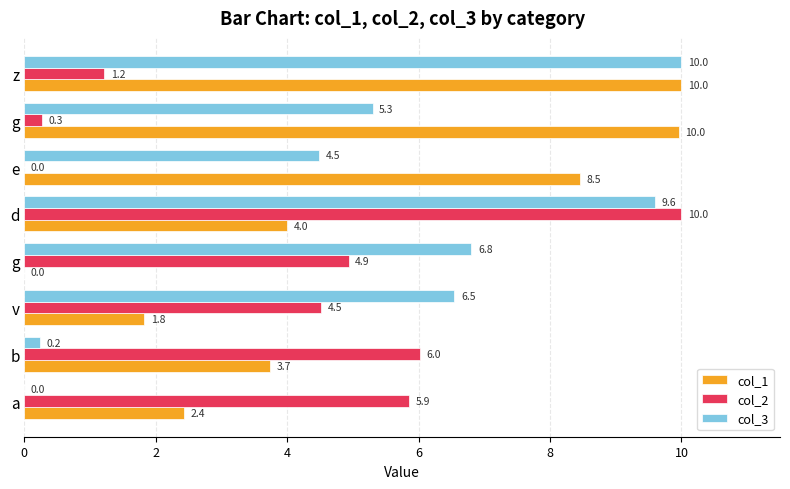

At how many categories does at least one series exceed 9?

3